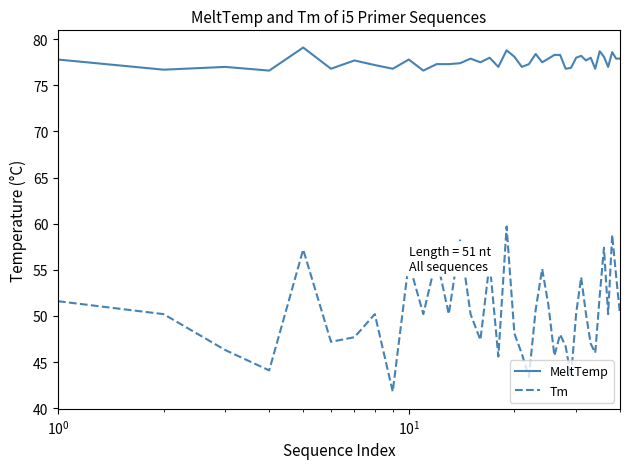

What is the difference between the maximum and minimum values in the Tm series?

17.9